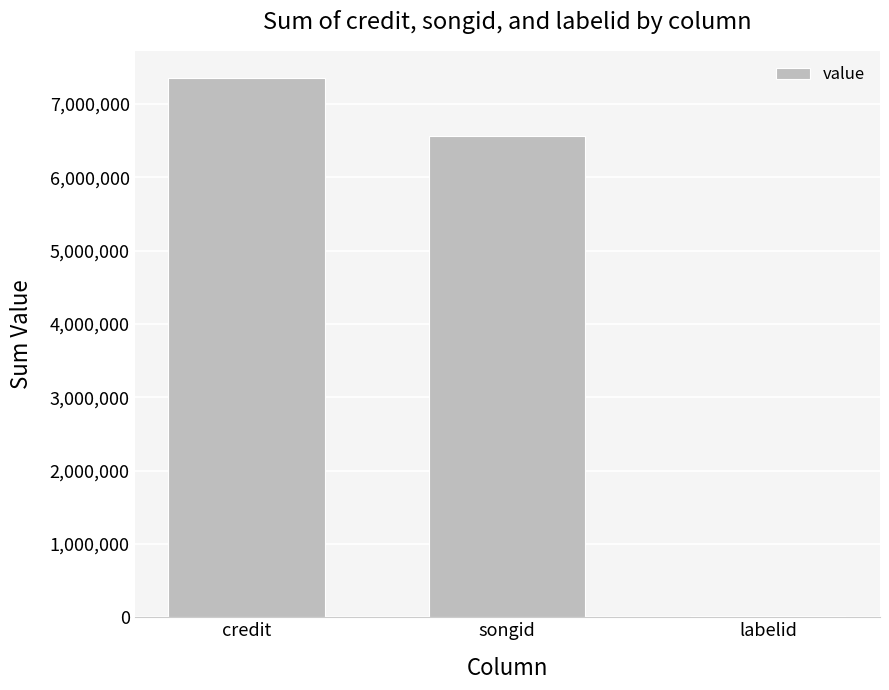

Between labelid and songid, which is larger?

songid